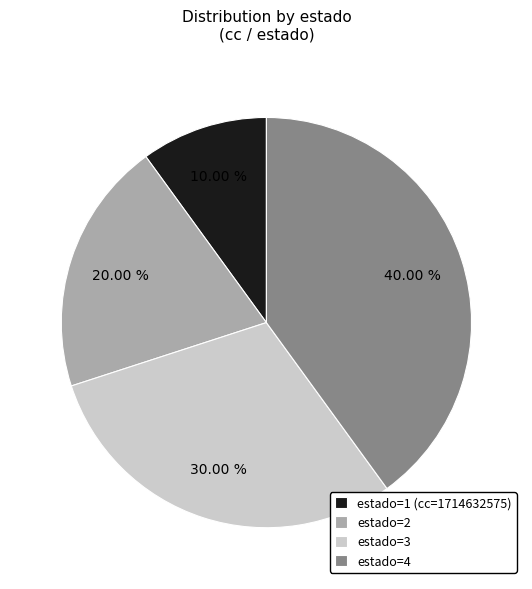

Combined, what portion of the pie is estado=2 and estado=4?

60.0%